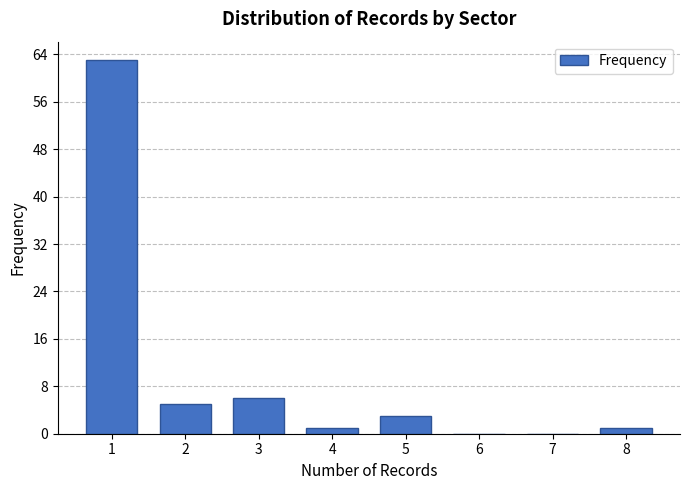

Reading left to right, extract all data points from this chart.

1=63	2=5	3=6	4=1	5=3	6=0	7=0	8=1